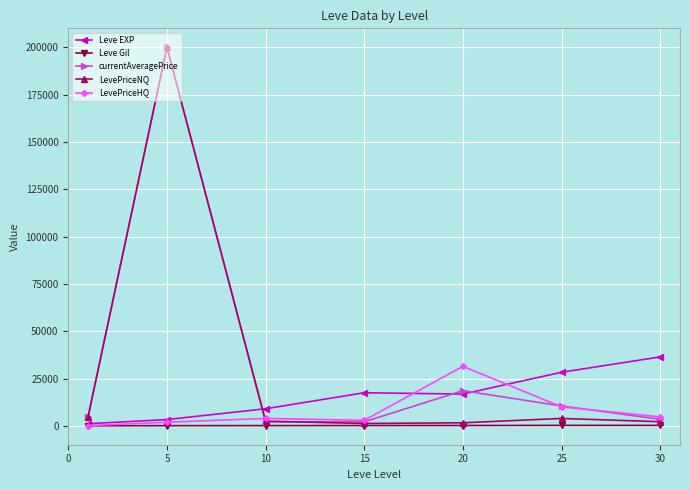

What is the maximum value for Leve EXP?

36492.5